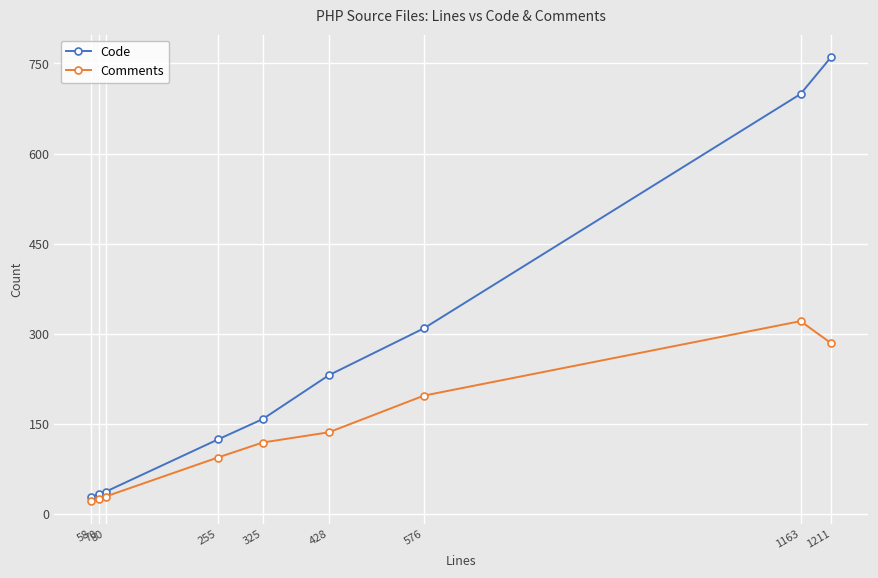

How many series are shown in this chart?

2